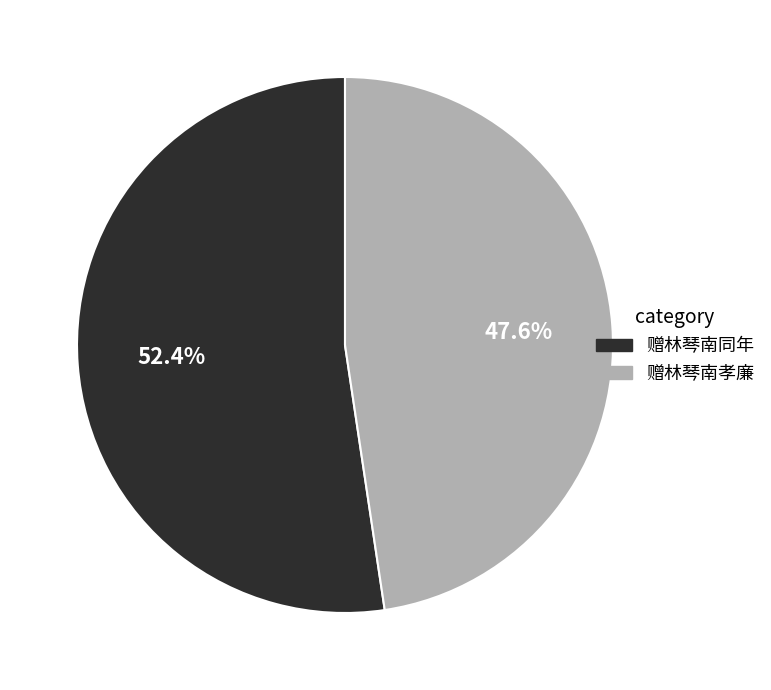

To the nearest percent, what is the difference between the 赠林琴南同年 and 赠林琴南孝廉 slice percentages?

5%